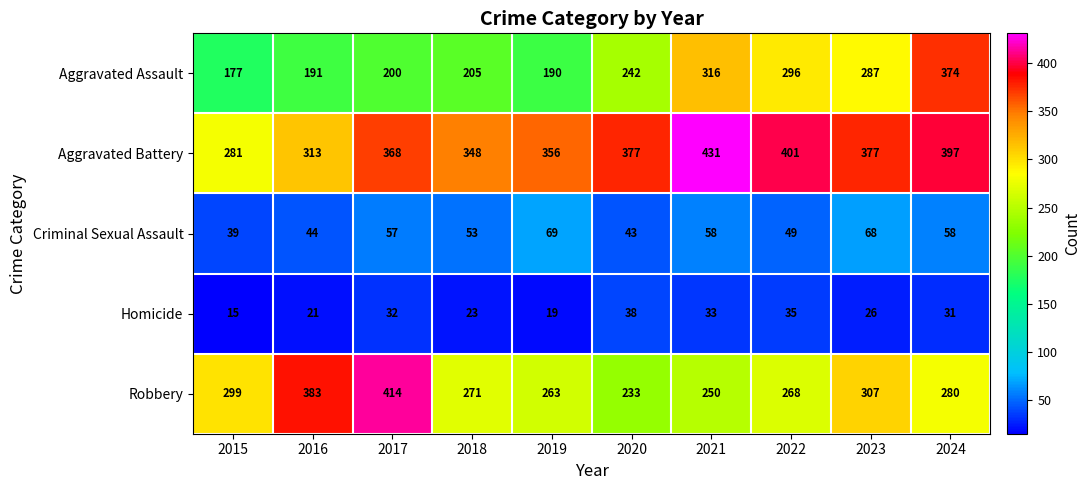

What is the total value across all series at 2016?

952